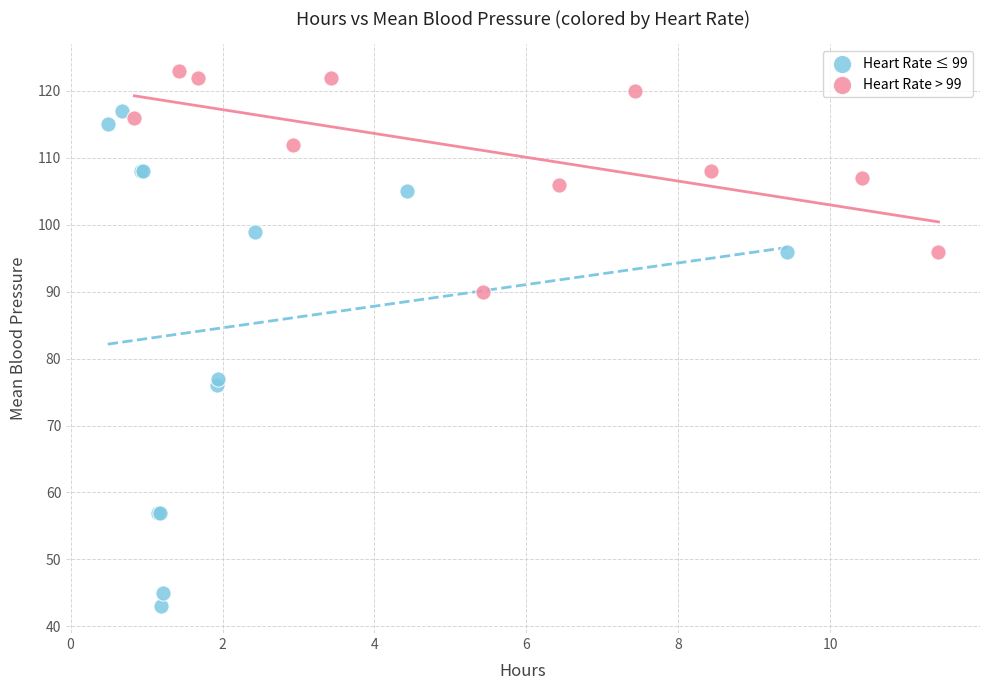

Which series has the largest Y range (max minus min)?

Heart Rate ≤ 99